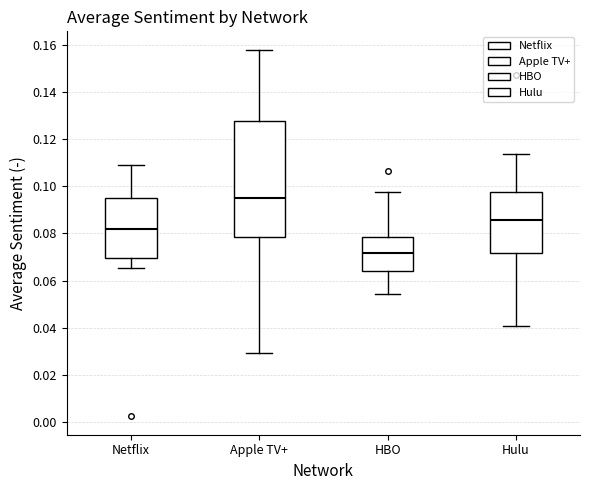

Reading left to right, transcribe this box plot: for each box, give where its median line is, the range the box spans, and where its two whiskers end, as read against the y-axis. The values are not printed on the chart, so give them approximately, as read against the axis.

Netflix: median 0.082, box 0.070 to 0.094, whiskers 0.066 to 0.110
Apple TV+: median 0.096, box 0.078 to 0.128, whiskers 0.030 to 0.158
HBO: median 0.072, box 0.064 to 0.078, whiskers 0.054 to 0.098
Hulu: median 0.086, box 0.072 to 0.098, whiskers 0.040 to 0.114